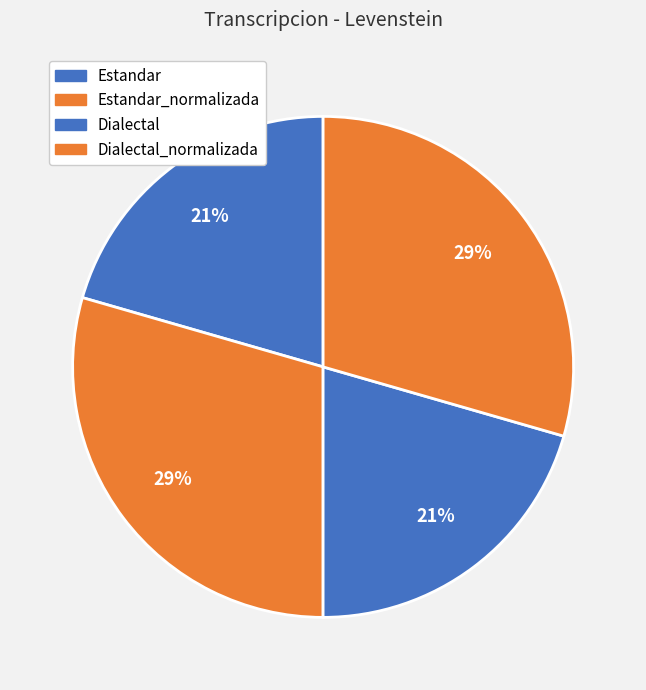

What percentage is the Estandar slice, to the nearest percent?

21%